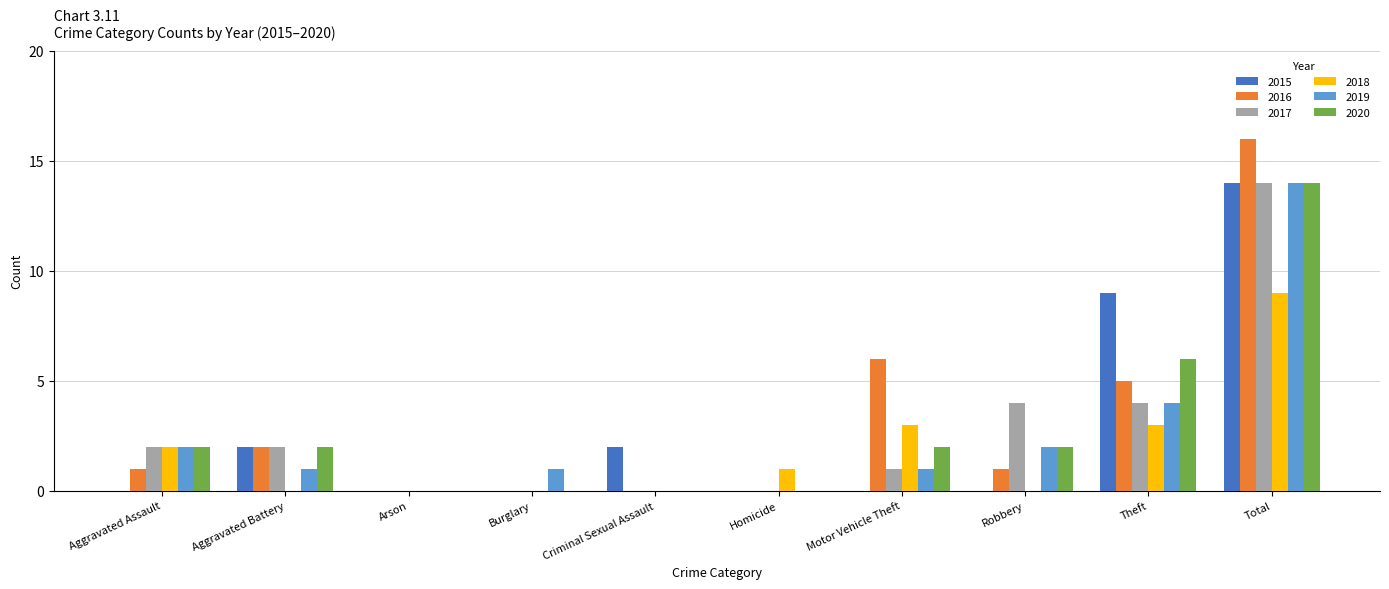

Which series changed the most between Criminal Sexual Assault and Total?

2016